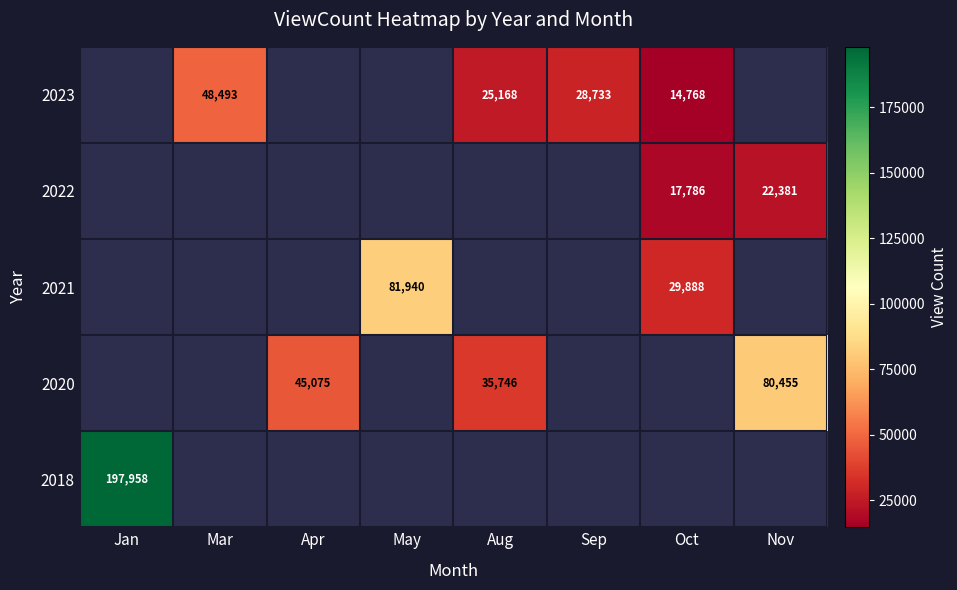

The value of 2022 at Oct is 23480.3. True or false?

False